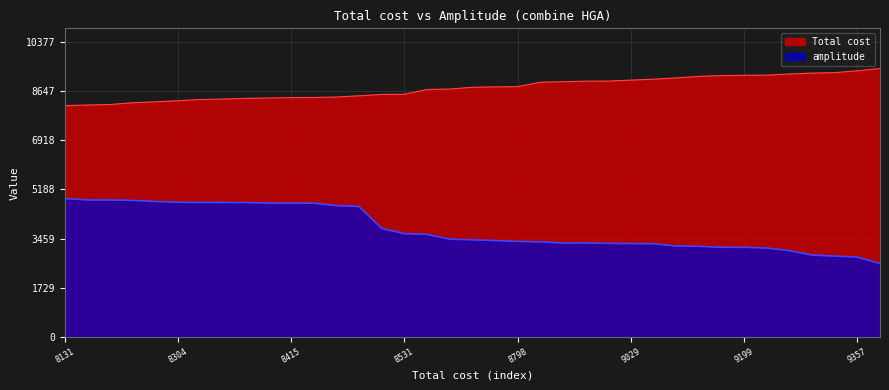

What is the greatest value displayed?

9433.8